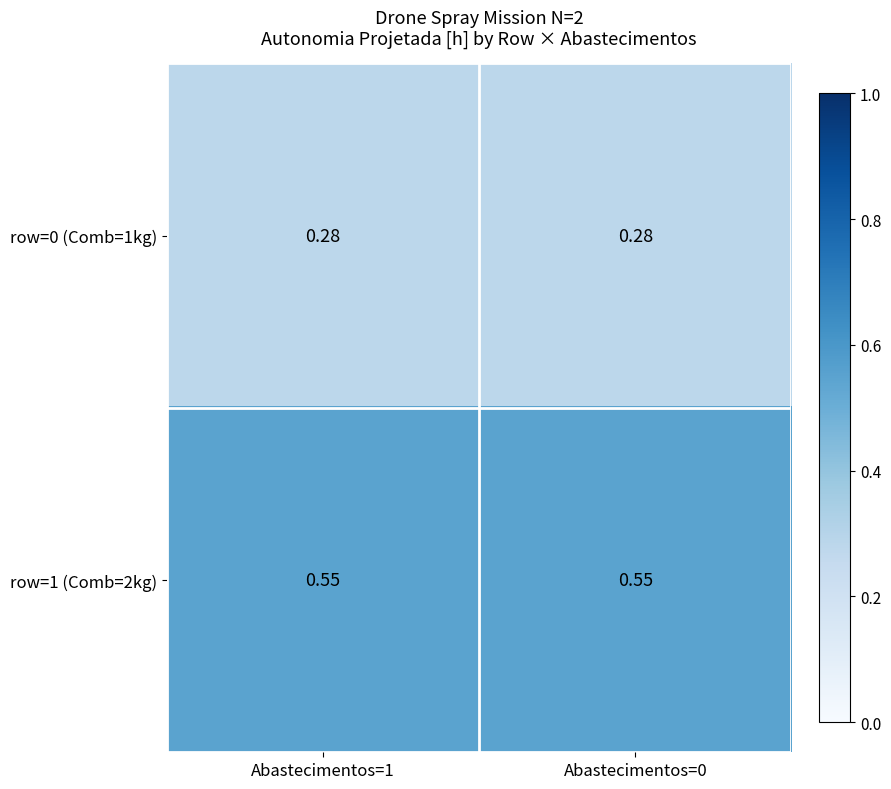

Is the value of row=0 (Comb=1kg) at Abastecimentos=1 greater than the value of row=1 (Comb=2kg) at Abastecimentos=1?

No